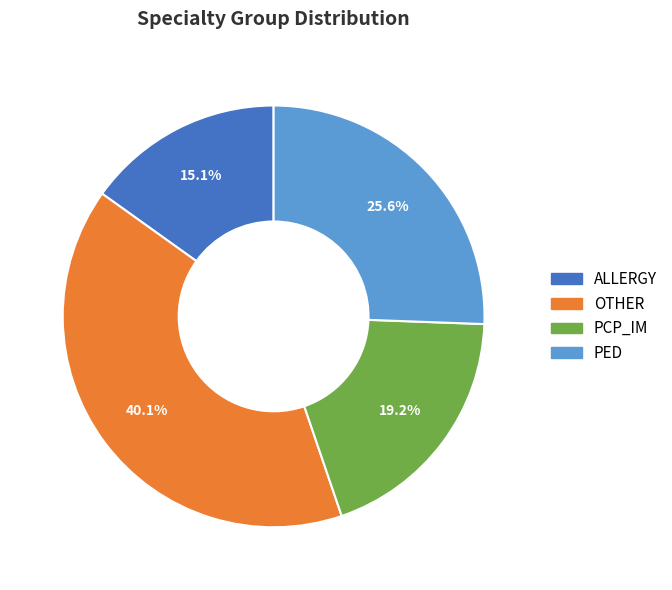

To the nearest percent, what percentage of the pie is PED?

26%